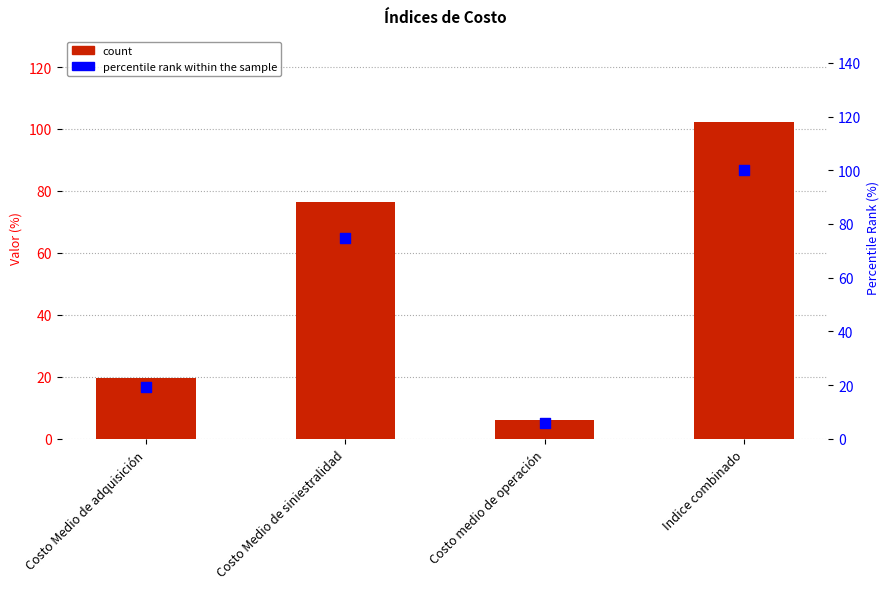

What is the total value across all series at Indice combinado?

202.3